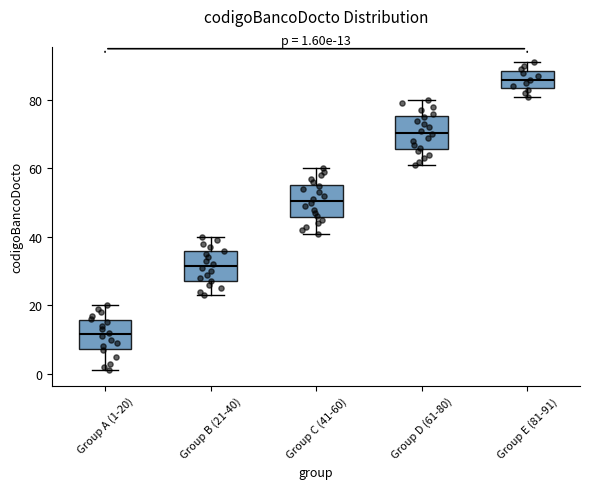

Which box has the highest median line?

Group E (81-91)